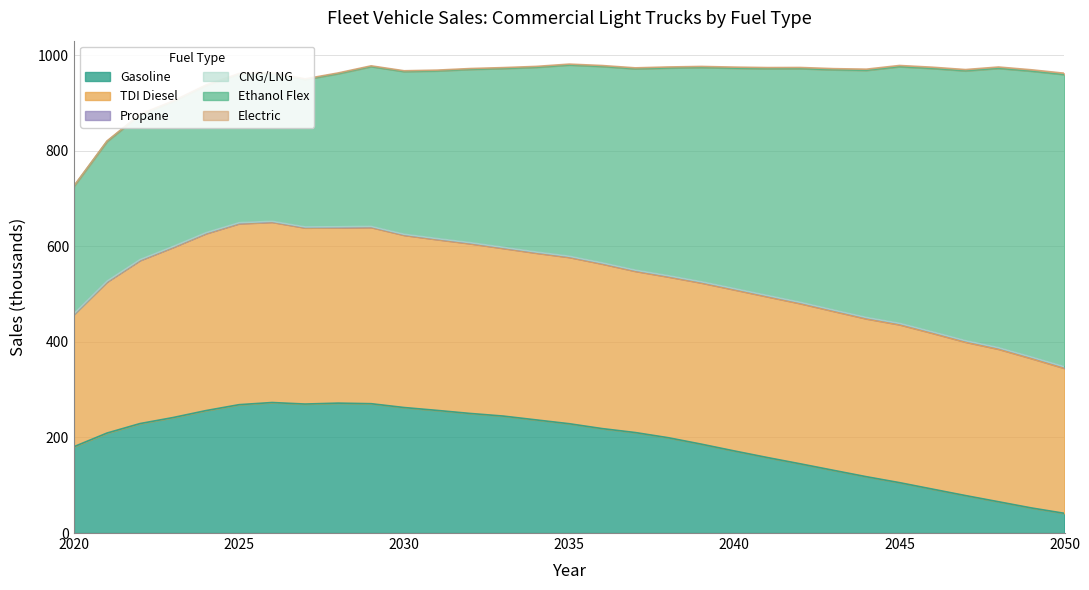

True or false: Ethanol Flex and Gasoline cross at least once.

False